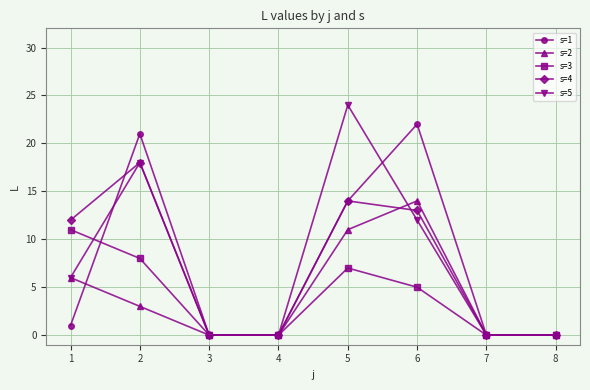

In s=3, how many points are higher than both neighbors (excluding endpoints)?

1